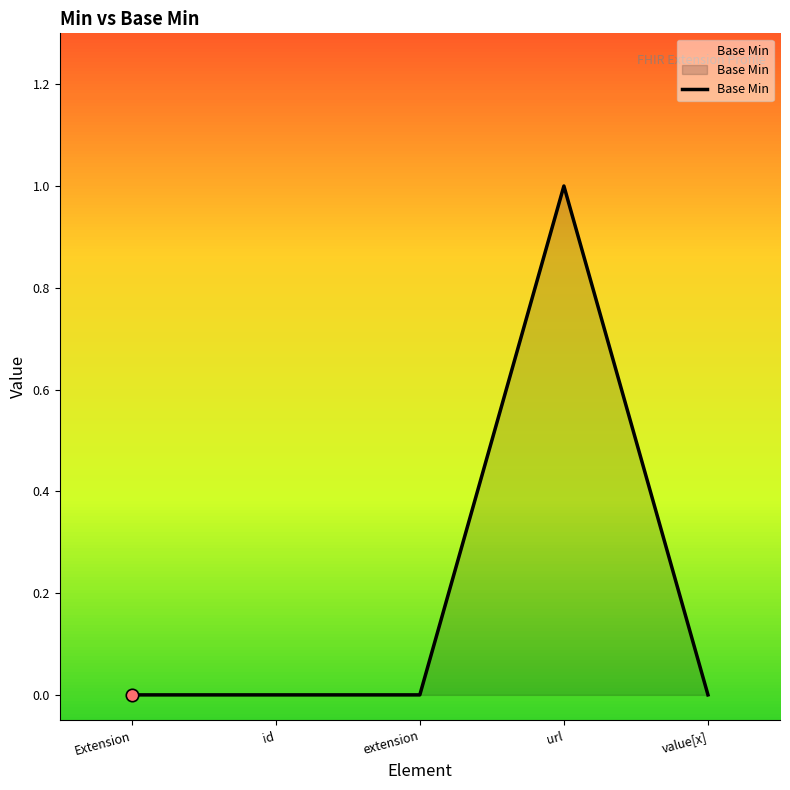

What is the change in value from Extension to url?

+1